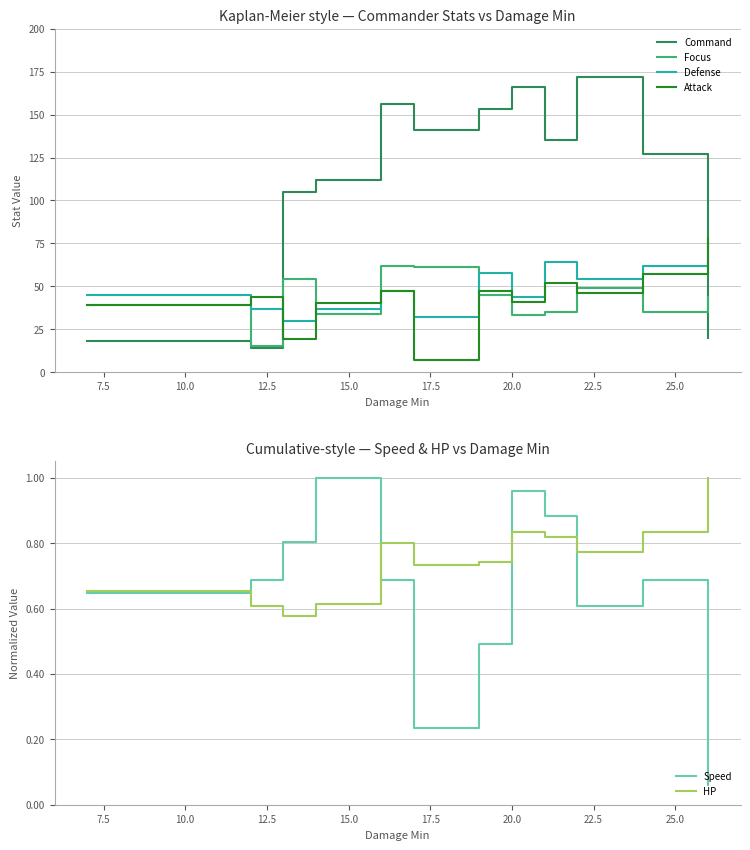

After their last crossing, which series has the higher values: Command or Defense?

Defense